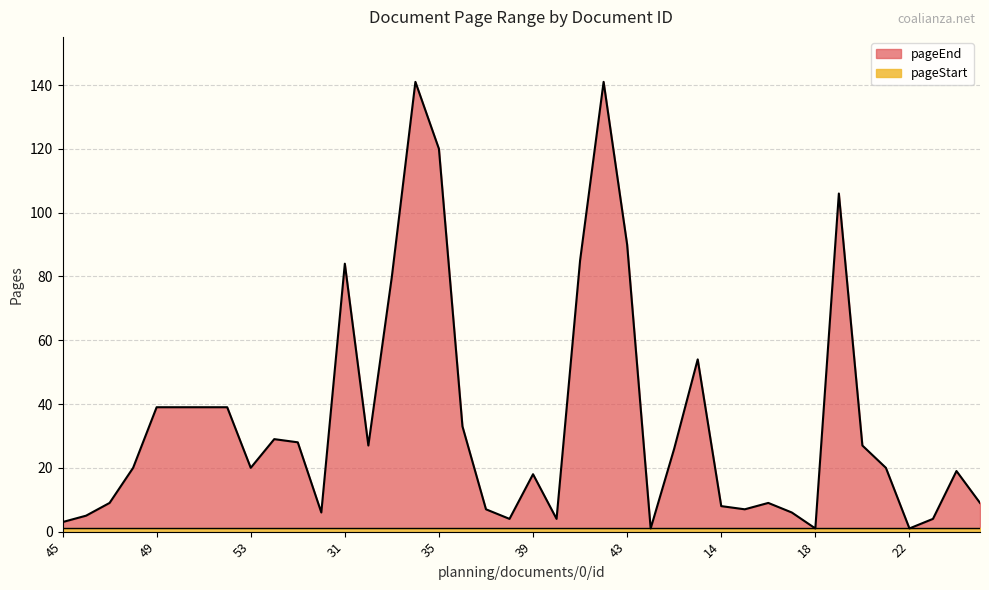

What is the sum of all values?

1408